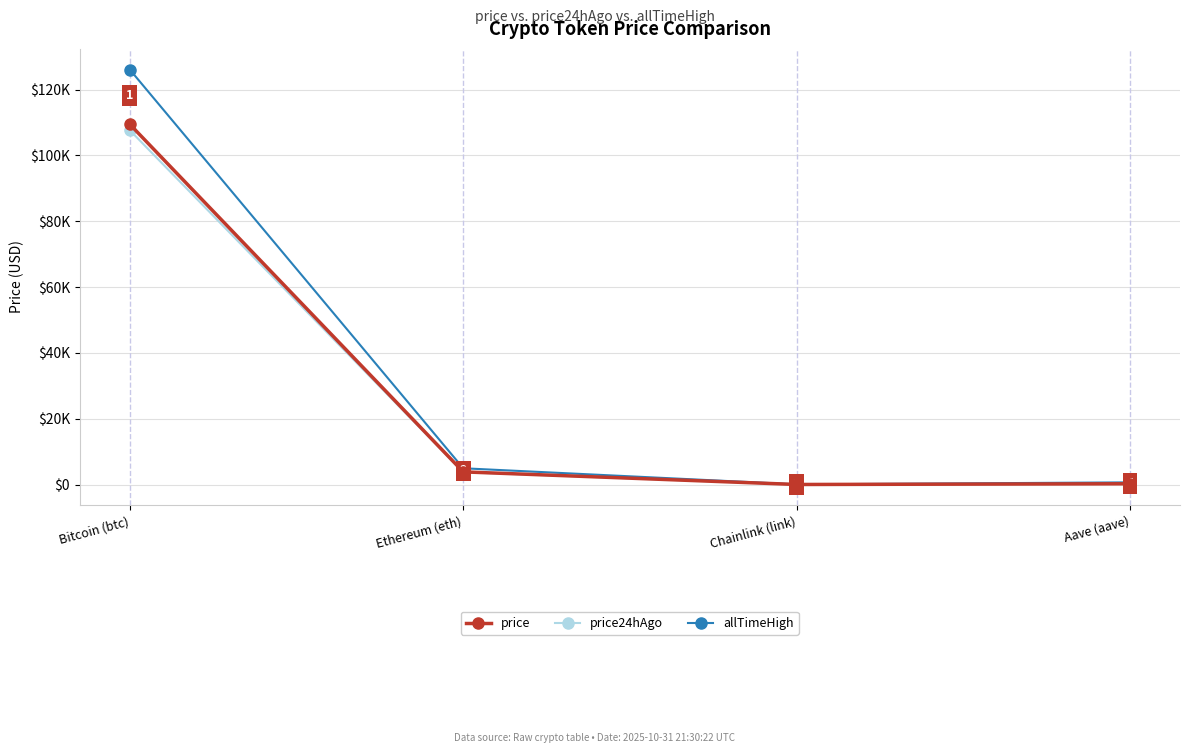

List the series in order of their peak value, highest first.

allTimeHigh, price, price24hAgo